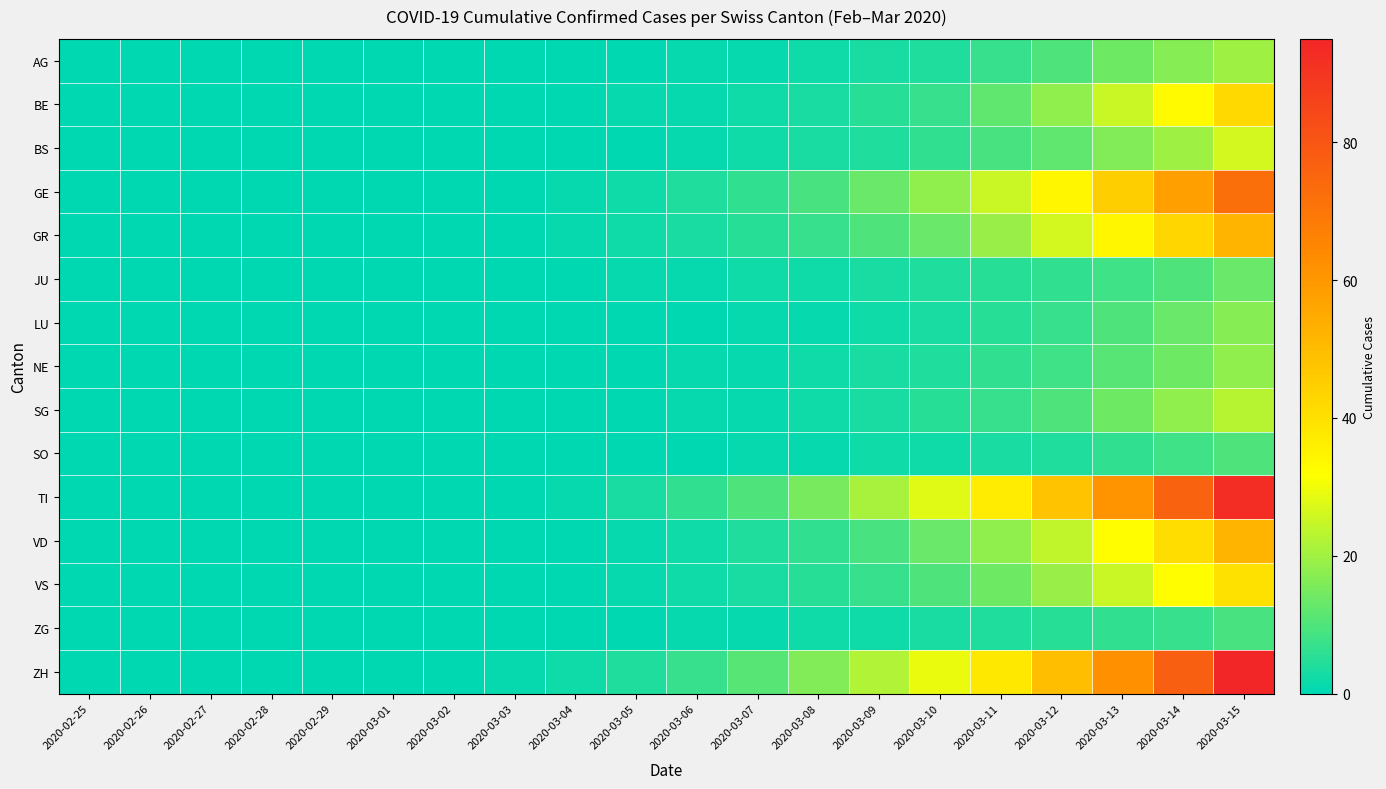

What is the total value across all series at 2020-03-12?

280